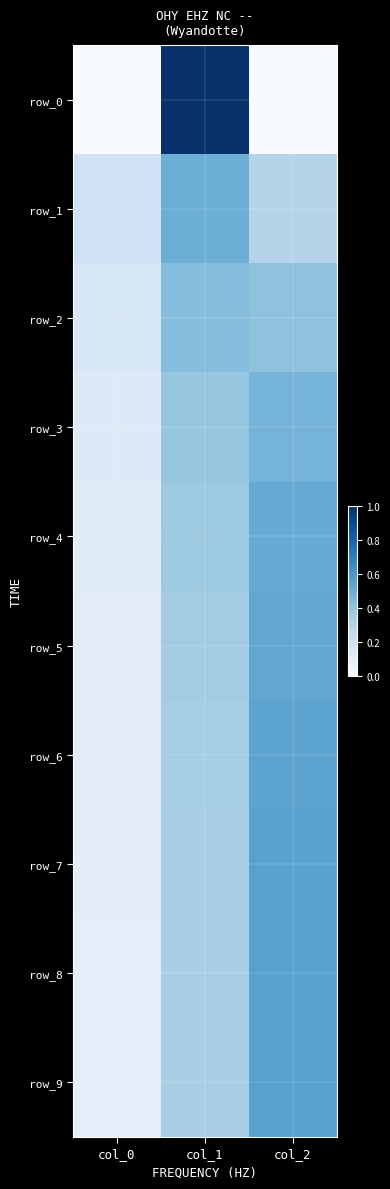

The value of row_3 at col_2 is 0.5. True or false?

True